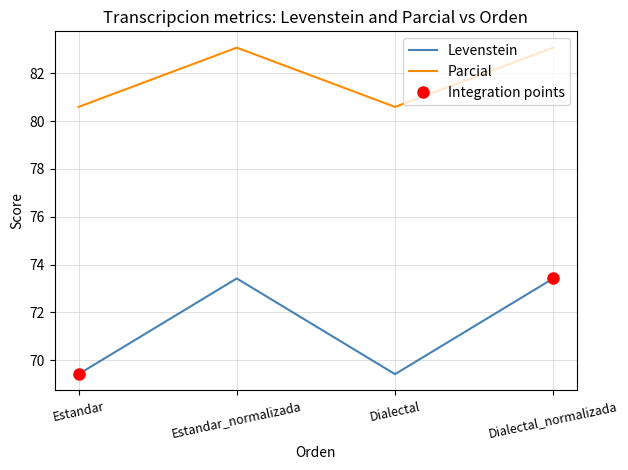

Which has a higher value, Estandar_normalizada or Dialectal_normalizada?

Estandar_normalizada